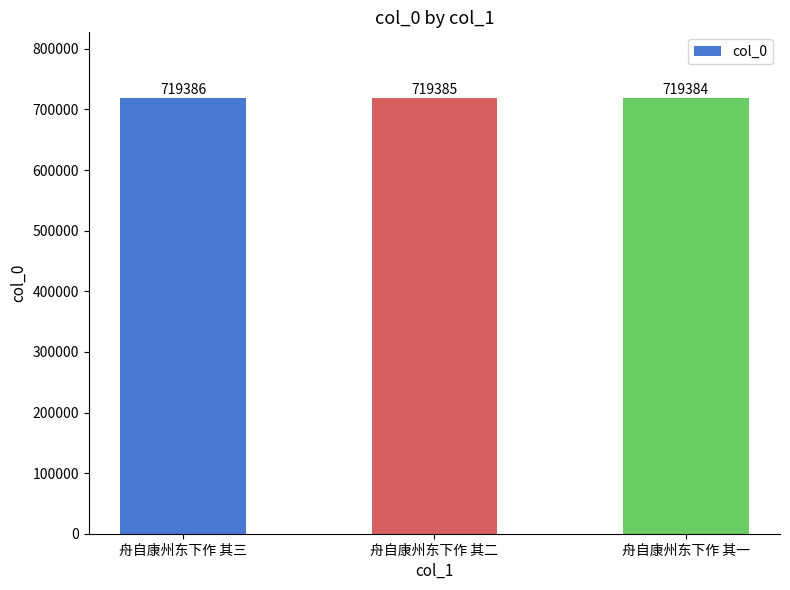

Reading right to left, extract all data points from this chart.

舟自康州东下作 其一=719384	舟自康州东下作 其二=719385	舟自康州东下作 其三=719386